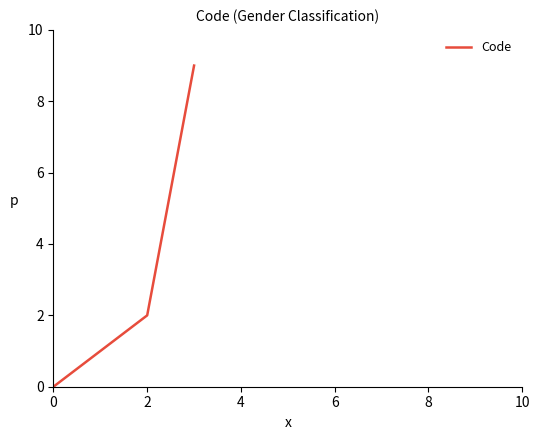

True or false: the data has more than 1 interior local peaks.

False